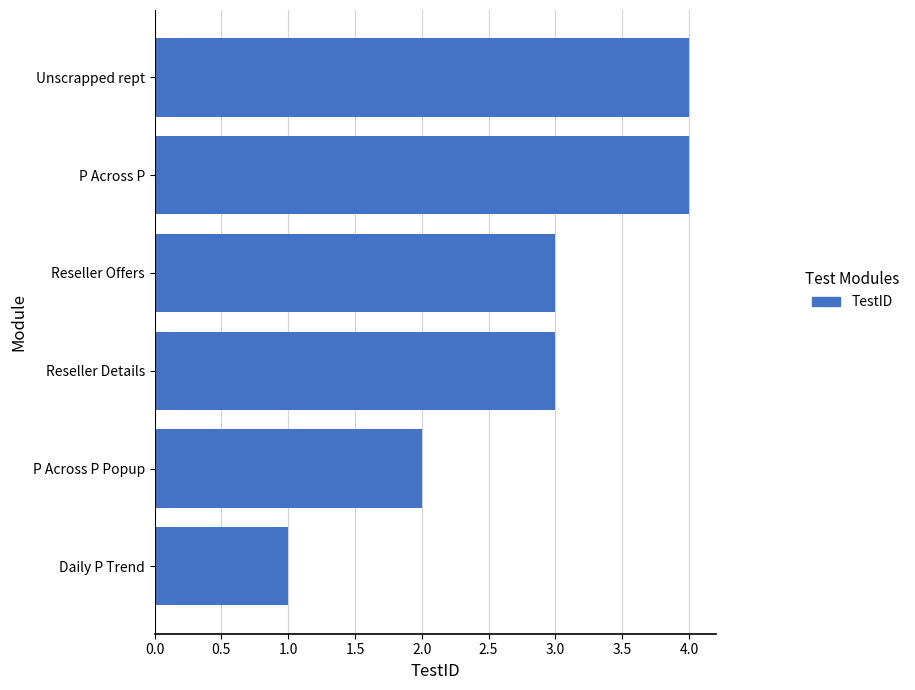

What is the maximum value shown in the chart?

4